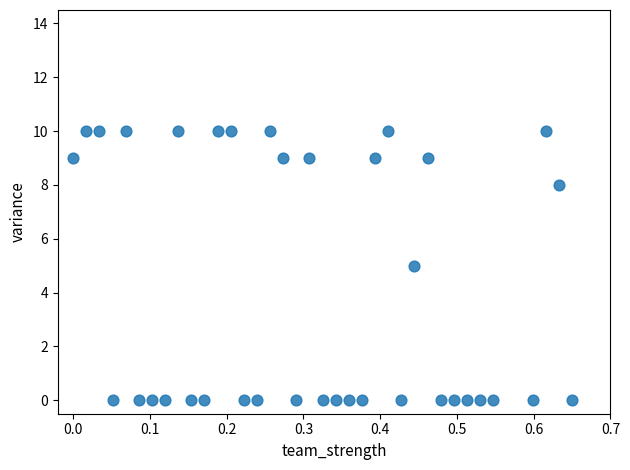

What is the range of Y values (max minus min)?

10